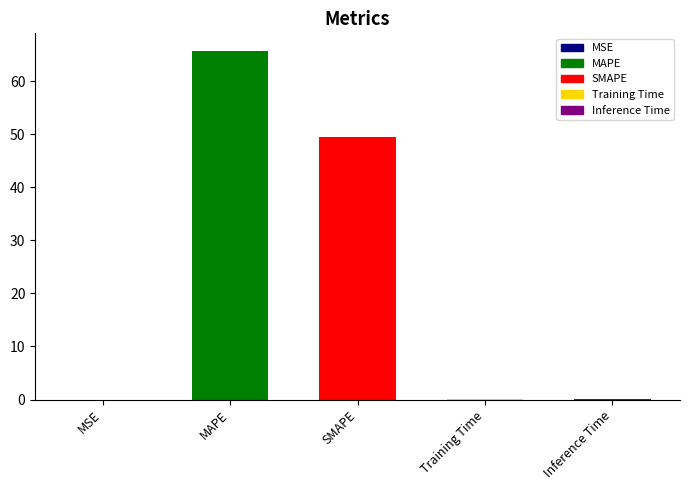

Reading left to right, what are all the values shown in this chart?

0.0	65.7	49.5	0.0	0.0